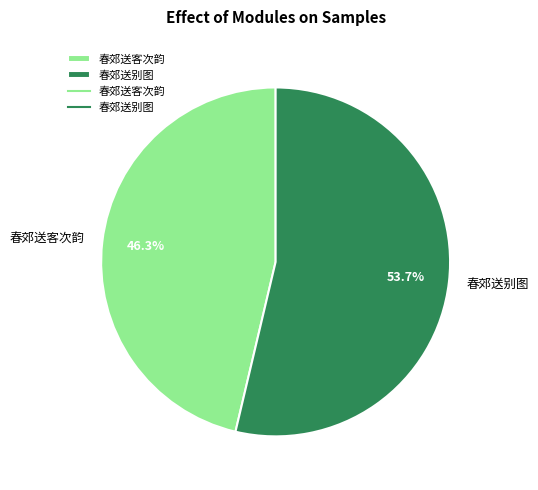

Does 春郊送客次韵 represent more than half of the total?

No